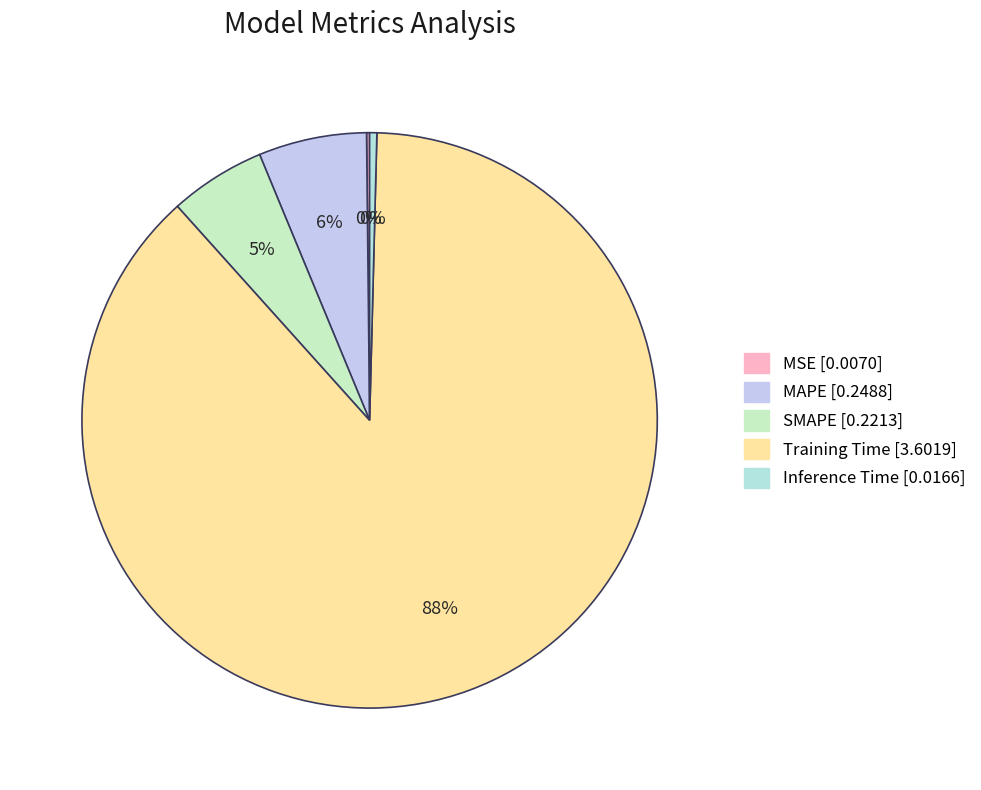

To the nearest percent, what is the combined percentage of Inference Time and SMAPE?

6%